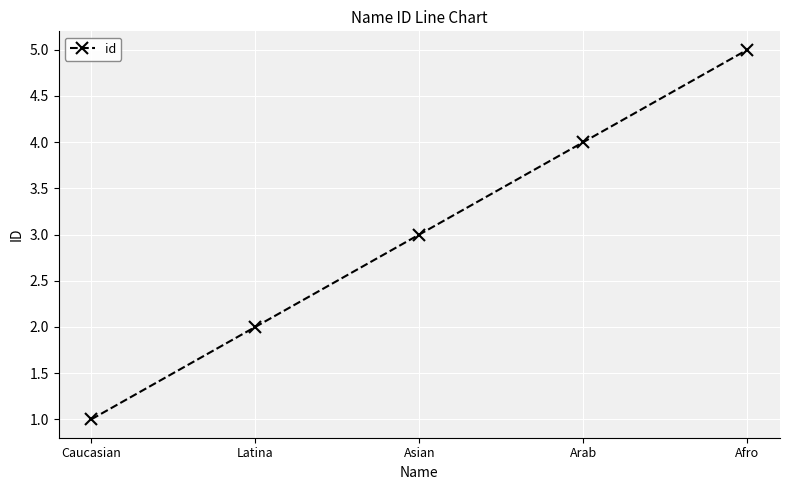

What is the difference between the second highest and second lowest values?

2